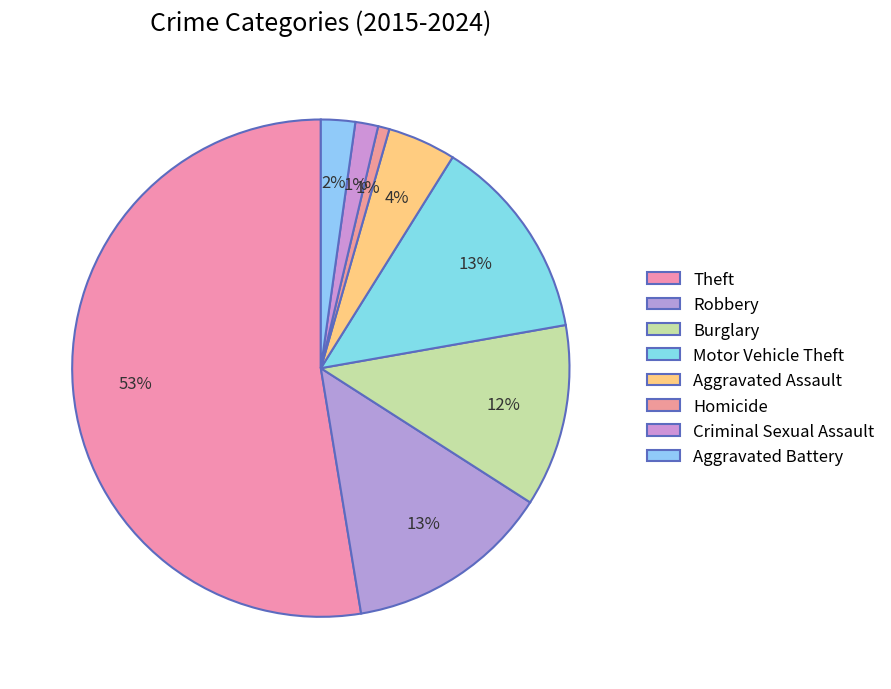

What percentage is the Aggravated Assault slice, to the nearest percent?

4%